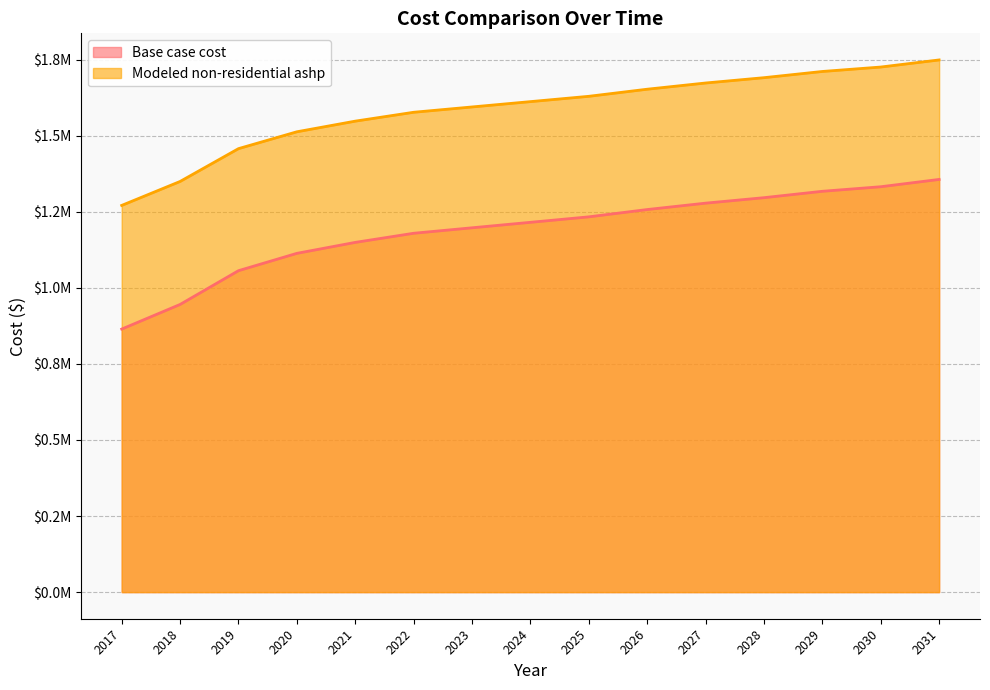

Read the Modeled non-residential ashp value at 2029.

1711084.2